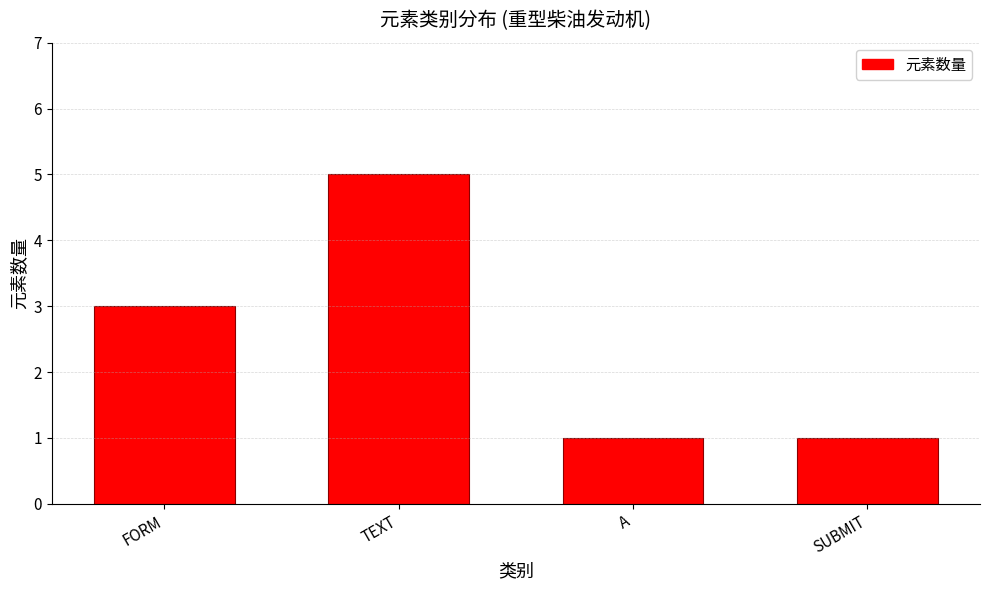

Reading left to right, what are all the values shown in this chart?

3	5	1	1